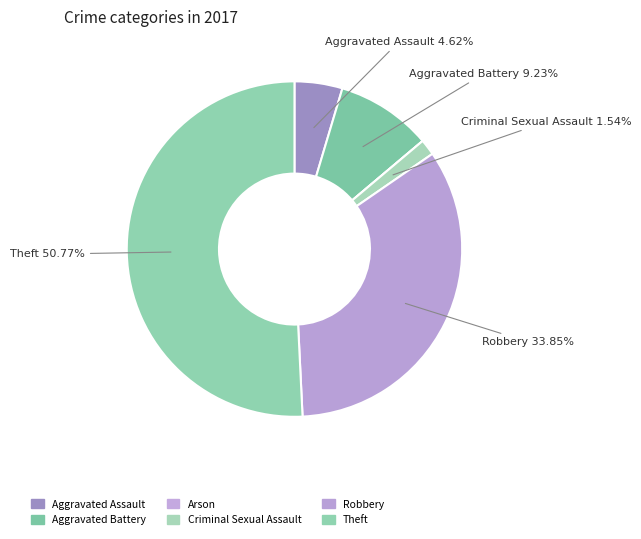

Is the sum of Criminal Sexual Assault and Theft greater than half?

Yes